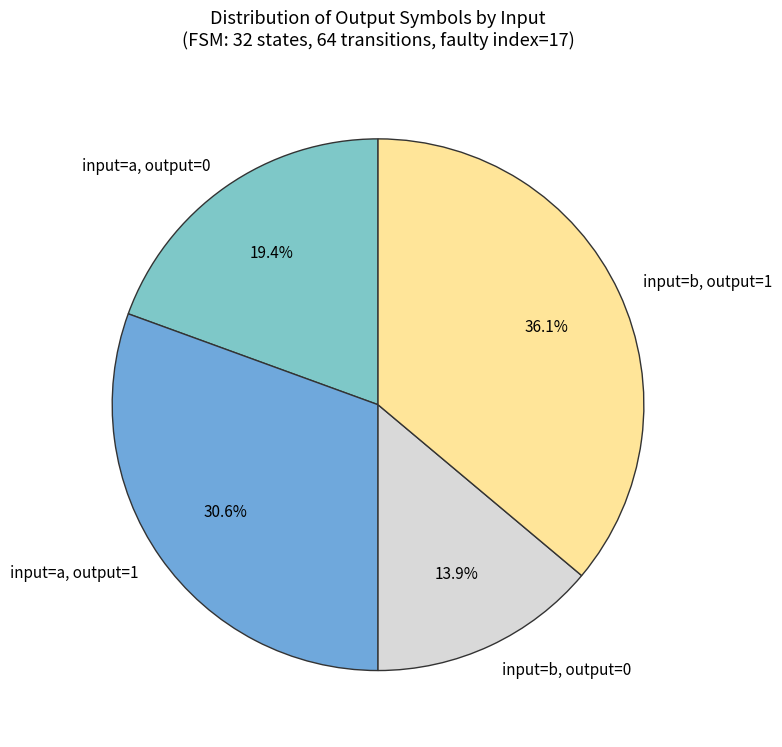

Is there any slice that represents more than half of the pie?

No